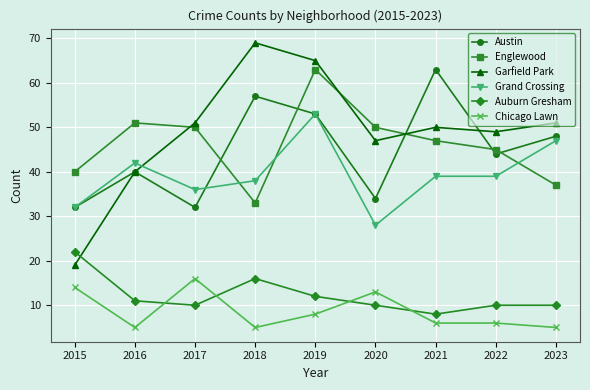

At which label does Grand Crossing reach its minimum?

2020